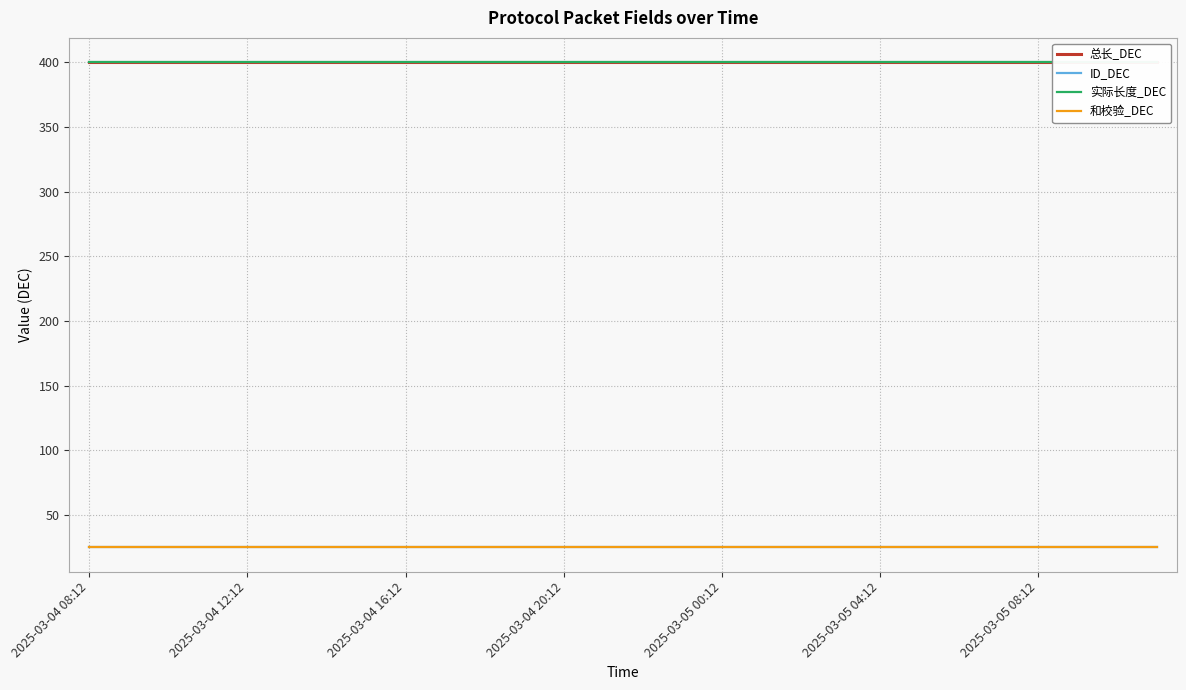

What is the sum of all 实际长度_DEC values?

11200